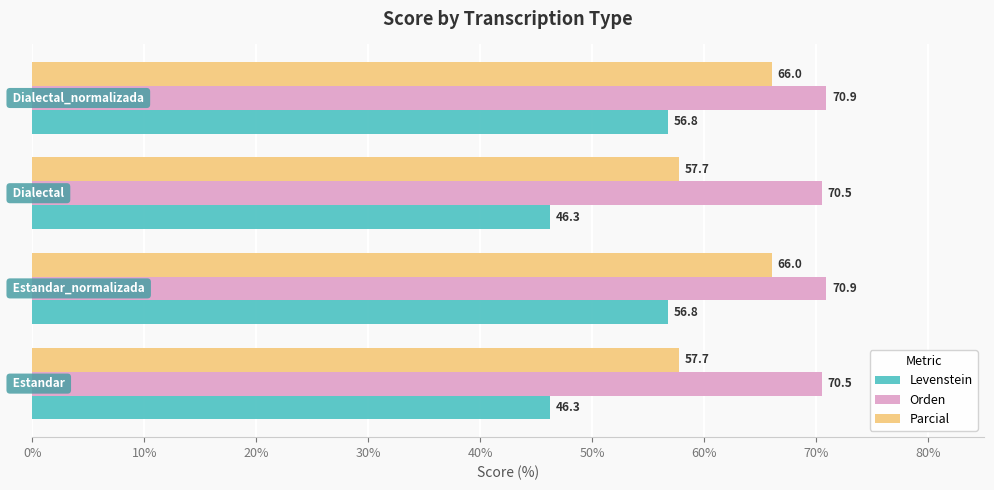

What is the average value of the Levenstein series?

51.5